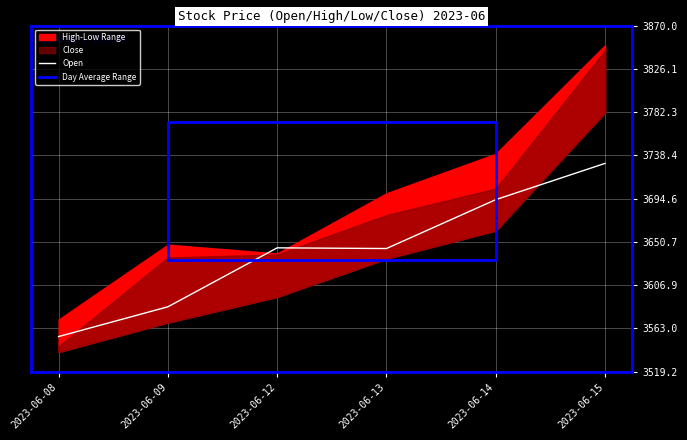

Reading left to right, what are all the values shown in this chart?

Open: 2023-06-08=3554.8	2023-06-09=3584.9	2023-06-12=3644.7	2023-06-13=3644.0	2023-06-14=3693.6	2023-06-15=3730.3
High: 2023-06-08=3572.0	2023-06-09=3647.9	2023-06-12=3639.0	2023-06-13=3700.0	2023-06-14=3740.0	2023-06-15=3850.0
Low: 2023-06-08=3539.2	2023-06-09=3569.0	2023-06-12=3595.0	2023-06-13=3633.7	2023-06-14=3662.2	2023-06-15=3782.0
Close: 2023-06-08=3544.9	2023-06-09=3635.0	2023-06-12=3638.0	2023-06-13=3677.9	2023-06-14=3704.9	2023-06-15=3844.9